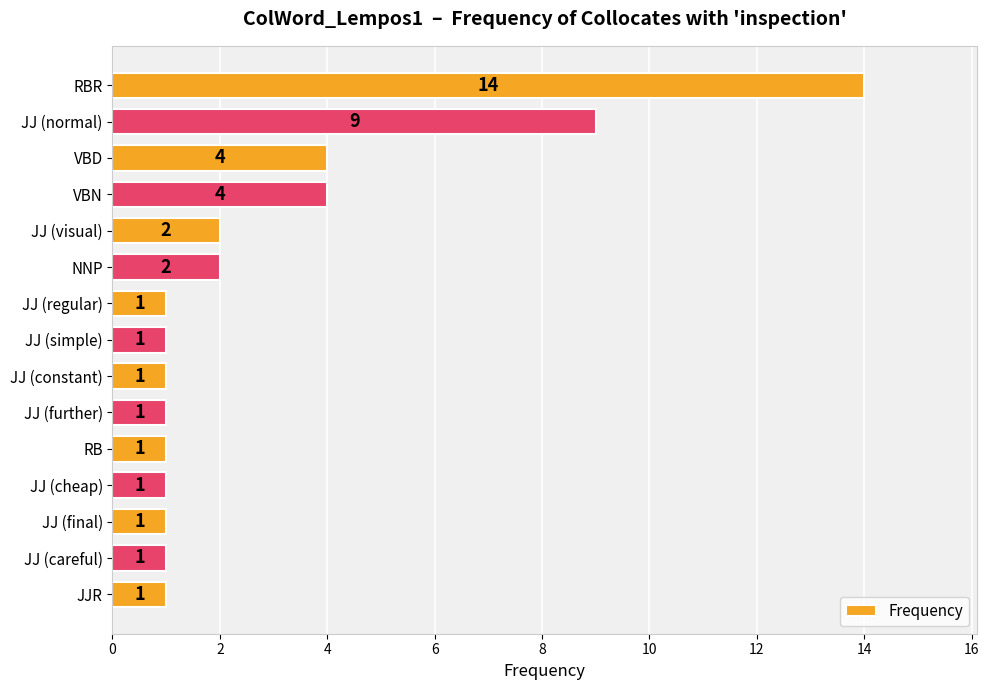

What is the greatest value displayed?

14